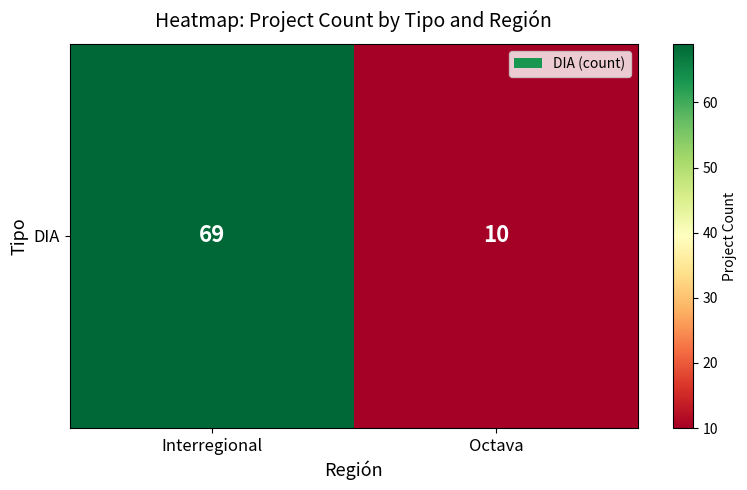

Read the value at Octava, to the nearest 10.

10